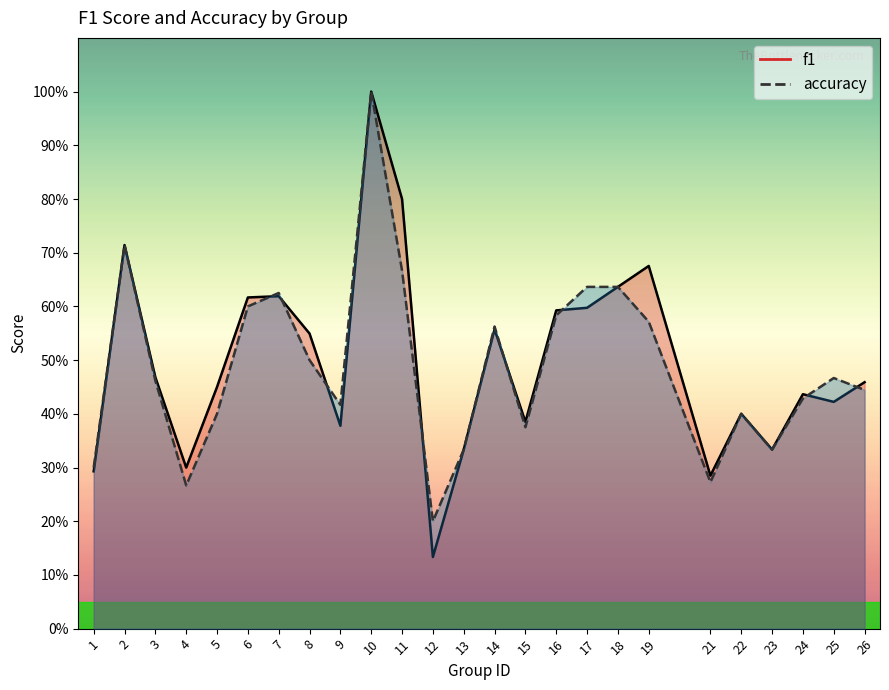

Where is f1 nearest to the value 0?

12